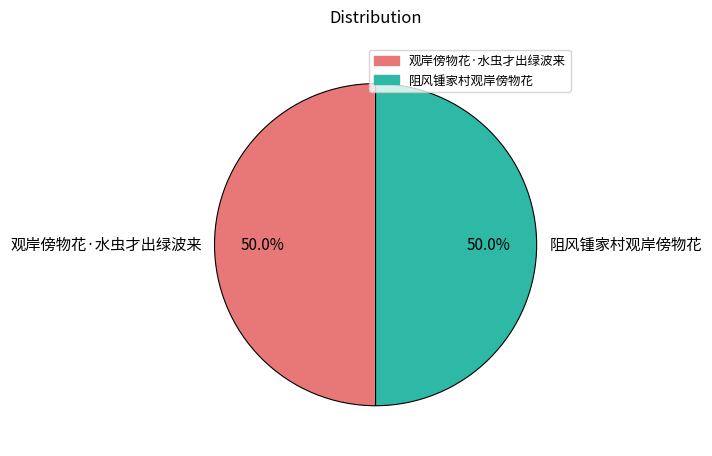

How many segments does this pie chart have?

2